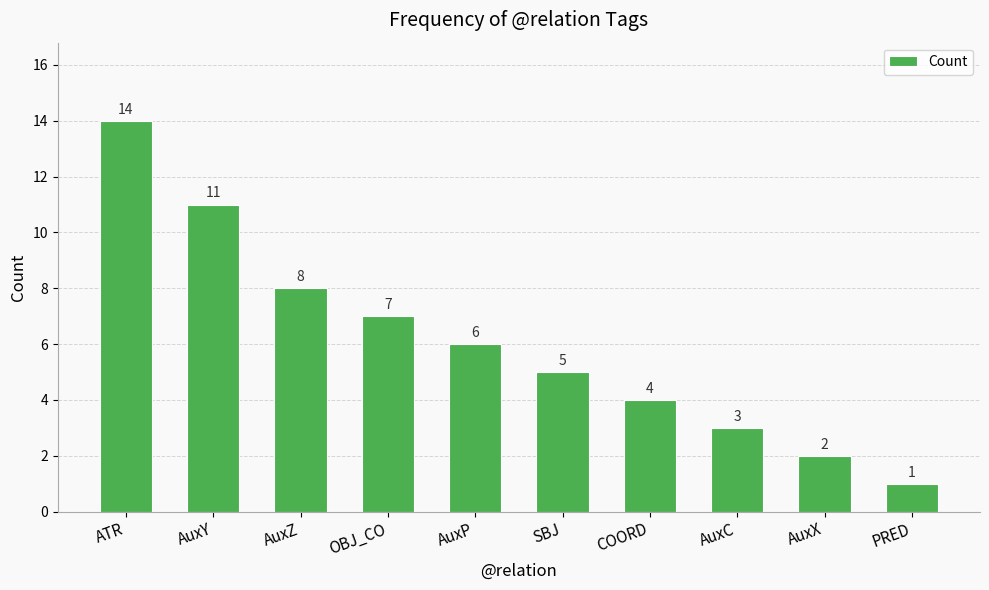

Reading right to left, what are all the values shown in this chart?

PRED=1	AuxX=2	AuxC=3	COORD=4	SBJ=5	AuxP=6	OBJ_CO=7	AuxZ=8	AuxY=11	ATR=14